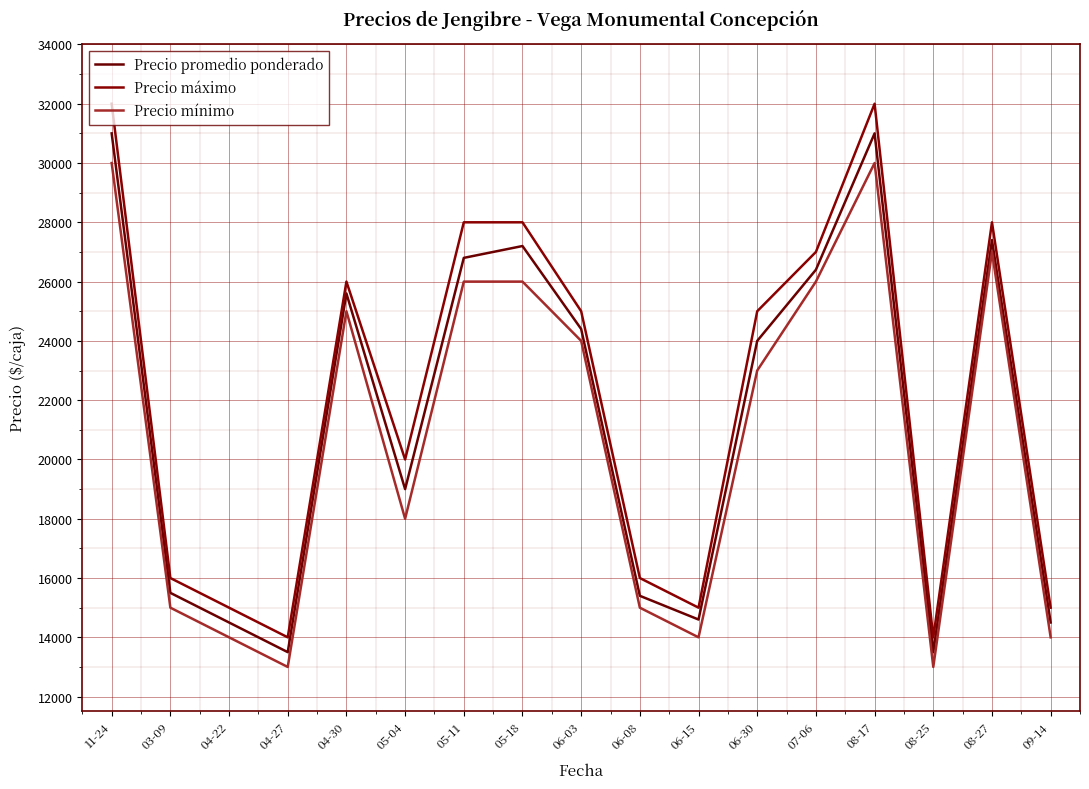

What is the difference between the maximum and minimum values in the Precio mínimo series?

17000